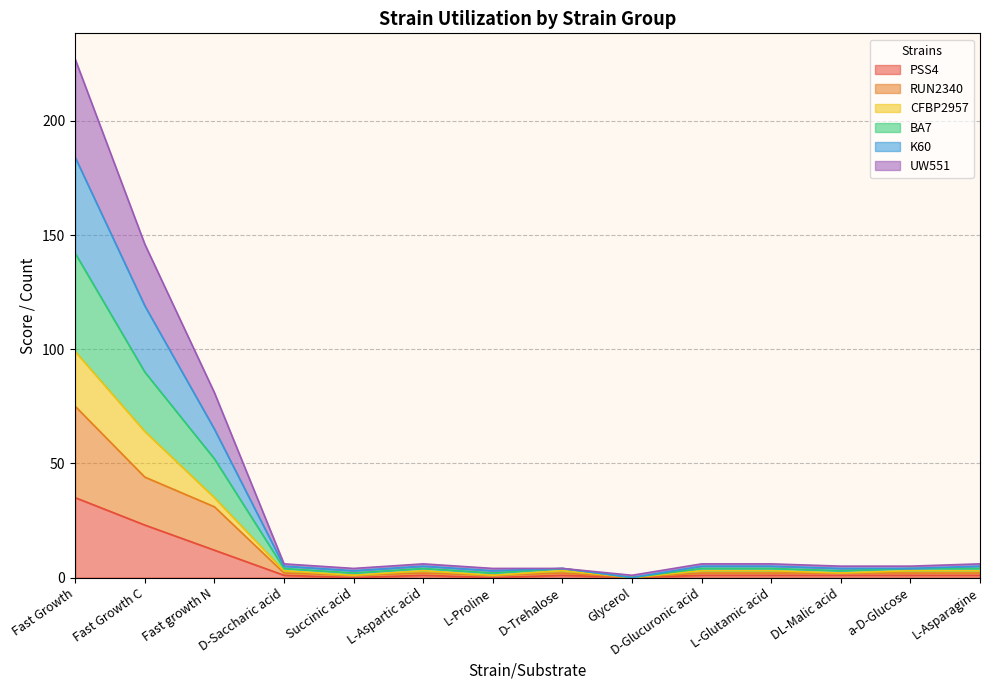

At which category is the sum across all series the highest?

Fast Growth